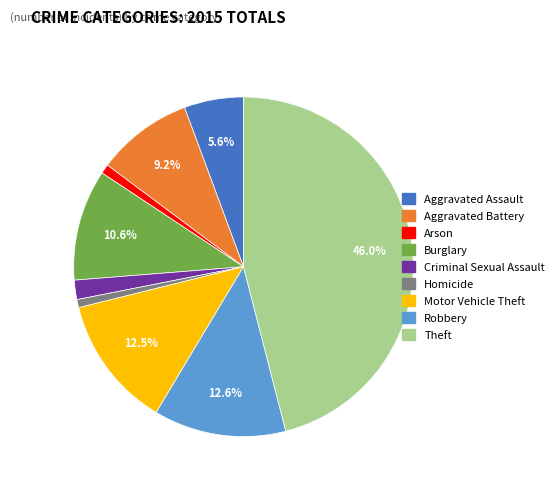

Is there a majority slice in this chart?

No